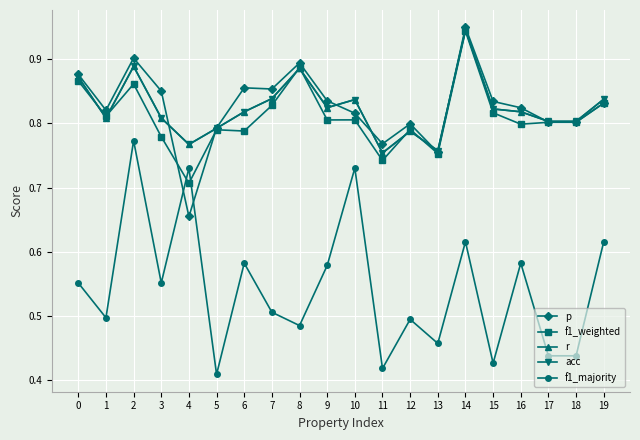

Which series has the largest range (max minus min)?

f1_majority